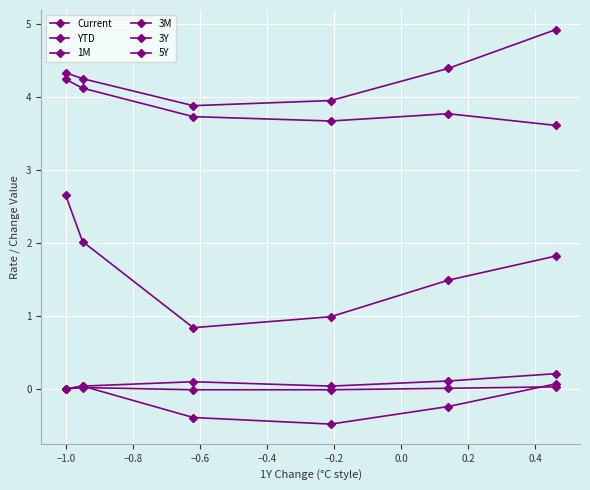

How many series are shown in this chart?

6